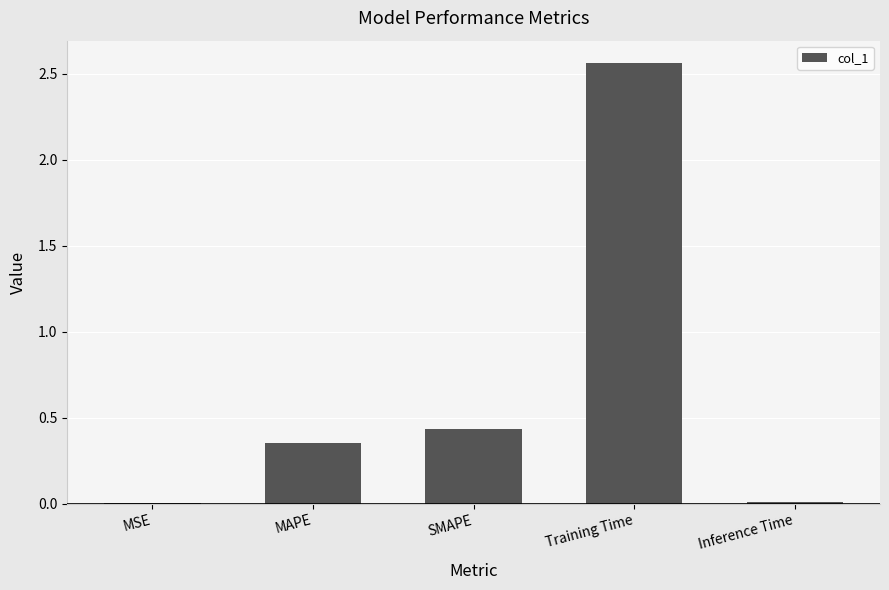

The value at SMAPE is 0.3. True or false?

False